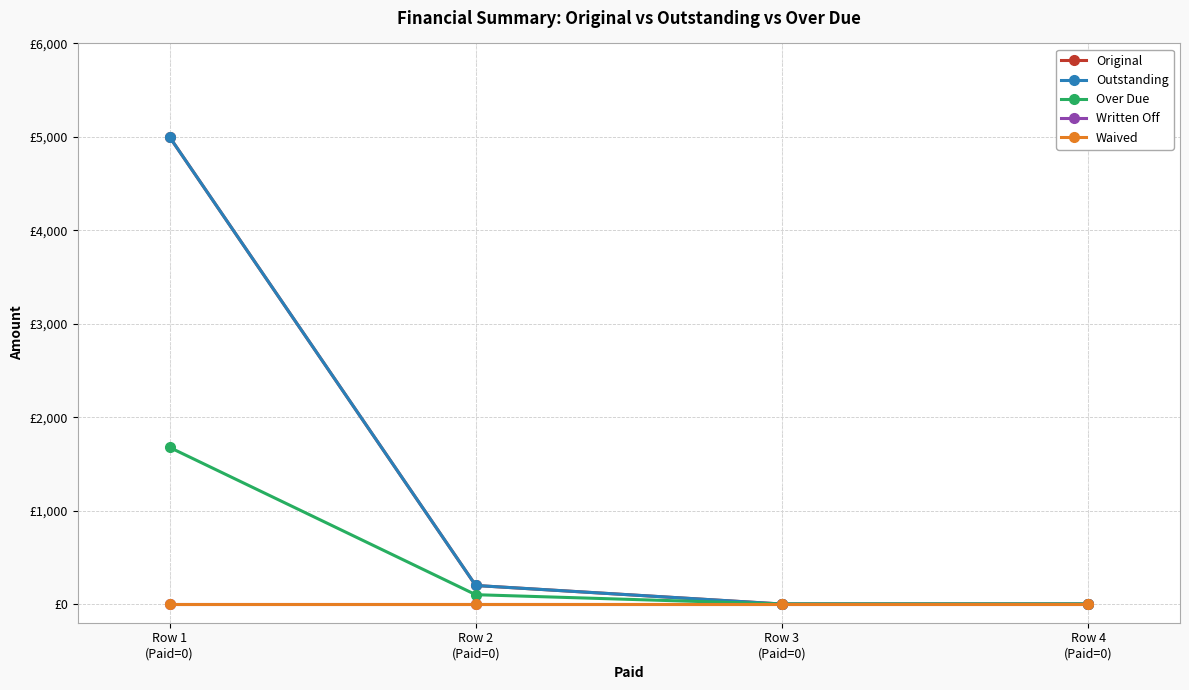

Reading right to left, extract all data points from this chart.

Original: Row 4
(Paid=0)=0.0	Row 3
(Paid=0)=0.0	Row 2
(Paid=0)=198.6	Row 1
(Paid=0)=5000.0
Outstanding: Row 4
(Paid=0)=0.0	Row 3
(Paid=0)=0.0	Row 2
(Paid=0)=198.6	Row 1
(Paid=0)=5000.0
Over Due: Row 4
(Paid=0)=0.0	Row 3
(Paid=0)=0.0	Row 2
(Paid=0)=100.0	Row 1
(Paid=0)=1677.0
Written Off: Row 4
(Paid=0)=0.0	Row 3
(Paid=0)=0.0	Row 2
(Paid=0)=0.0	Row 1
(Paid=0)=0.0
Waived: Row 4
(Paid=0)=0.0	Row 3
(Paid=0)=0.0	Row 2
(Paid=0)=0.0	Row 1
(Paid=0)=0.0